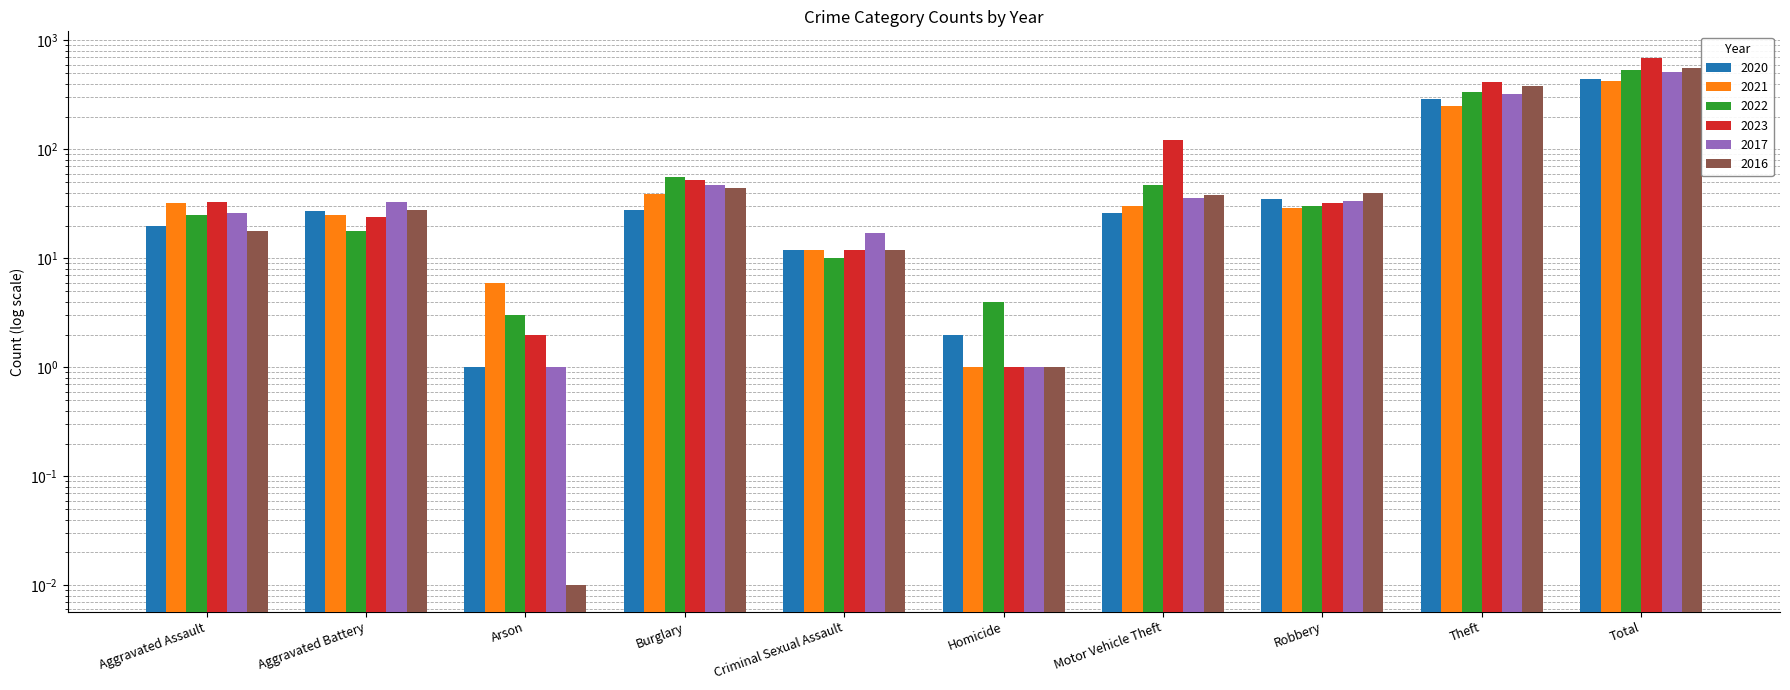

What is the total value across all series at Aggravated Assault?

154.0